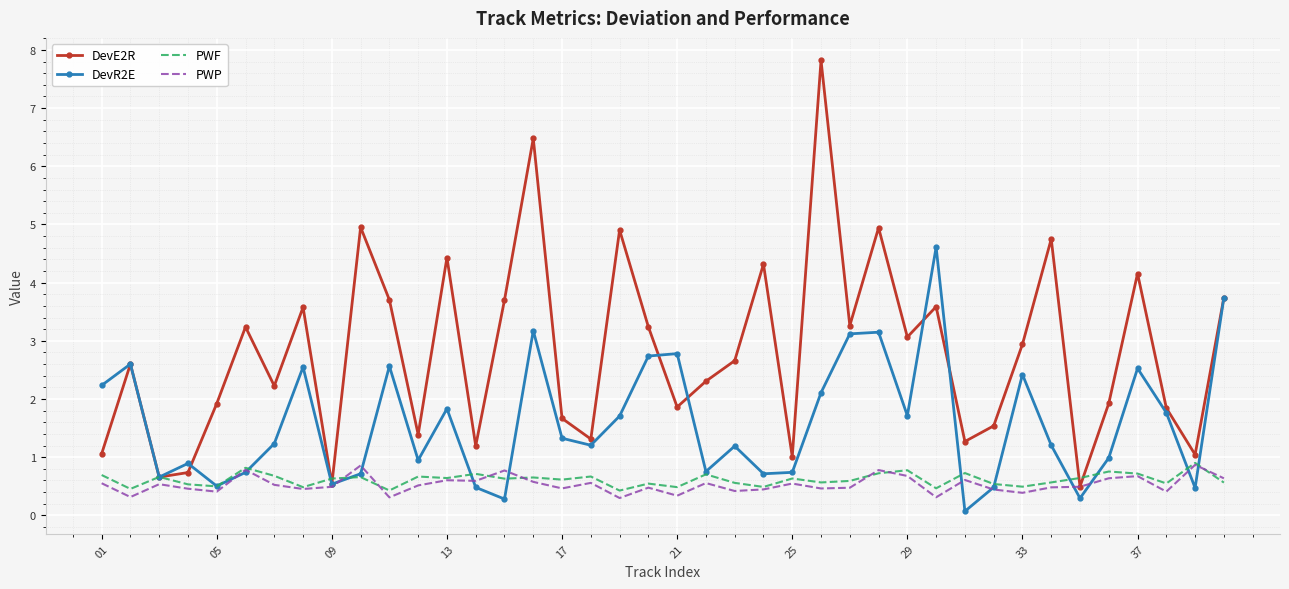

Which series has the largest range (max minus min)?

DevE2R